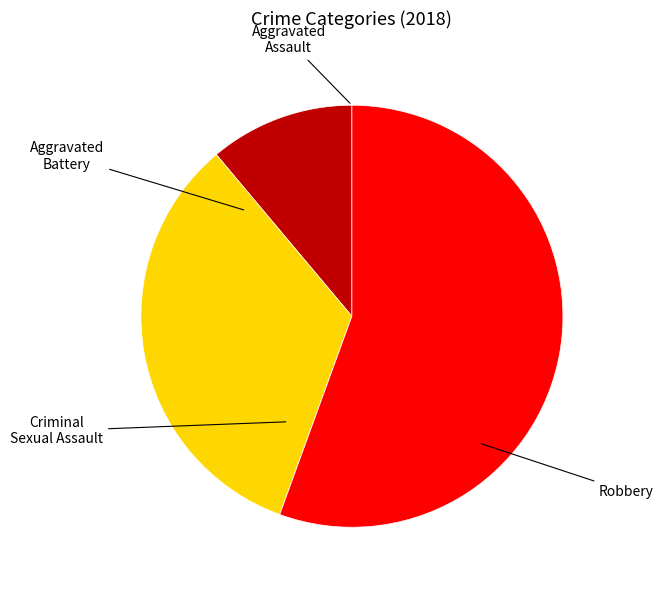

The Robbery slice represents 56% of the pie. True or false?

True